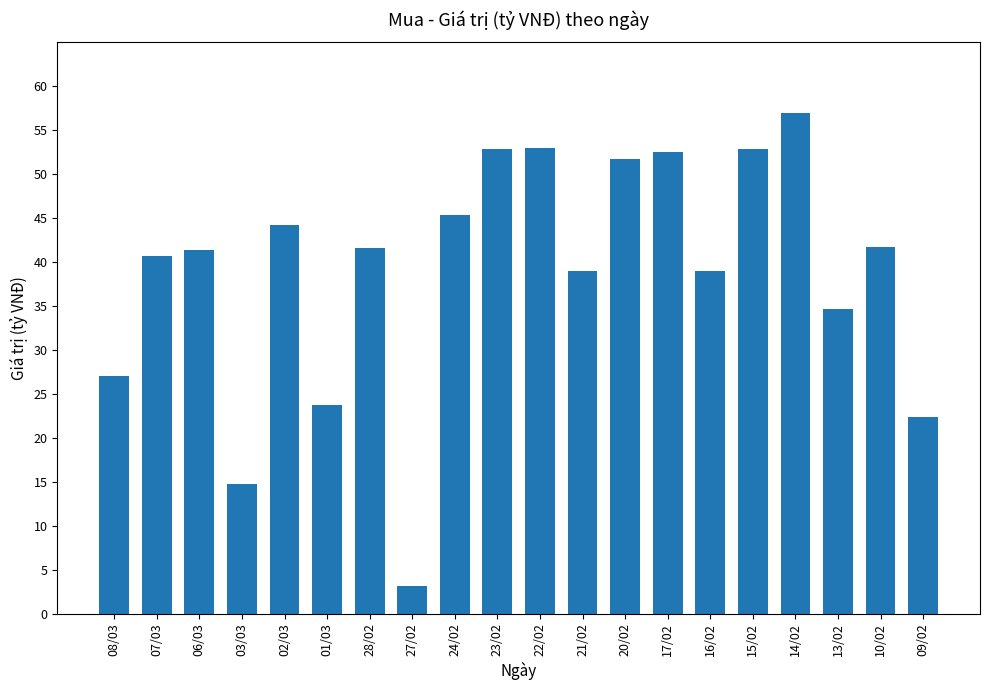

What is the greatest value displayed?

57.0